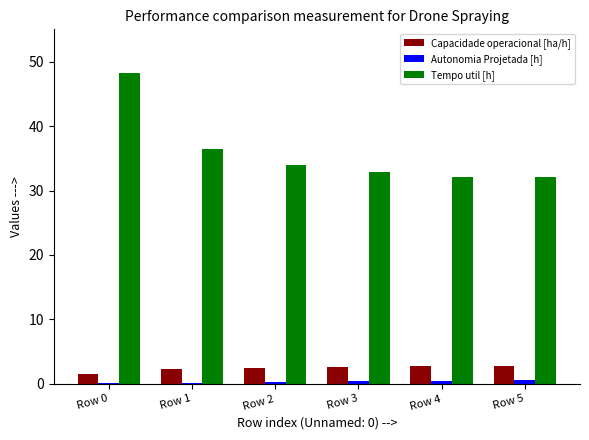

What is the highest value of the Capacidade operacional [ha/h] series?

2.8